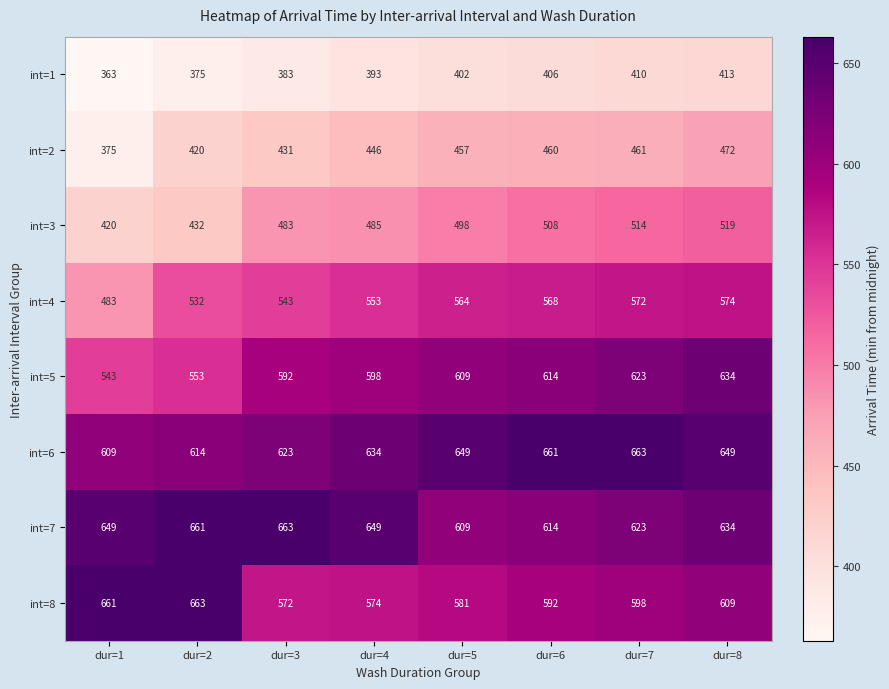

Read the int=6 value at dur=1.

609